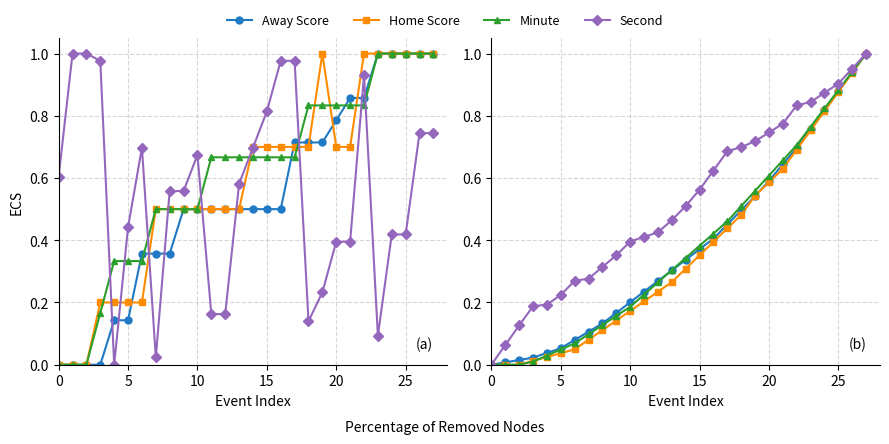

List the series in order of their peak value, highest first.

Away Score, Home Score, Minute, Second